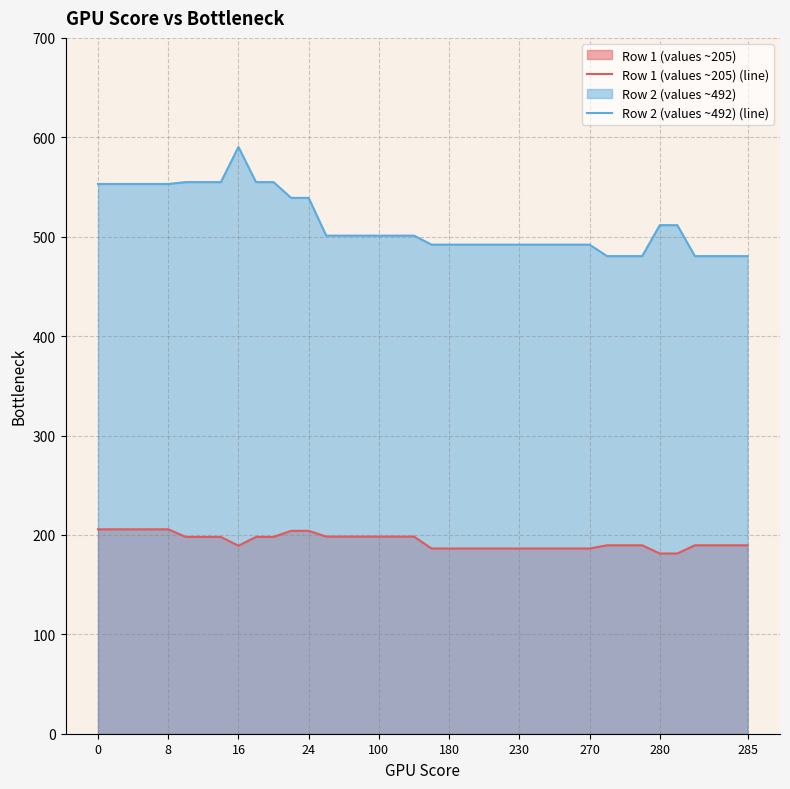

What are all the series names shown in the legend?

Row 1 (values ~205) (line), Row 2 (values ~492) (line)